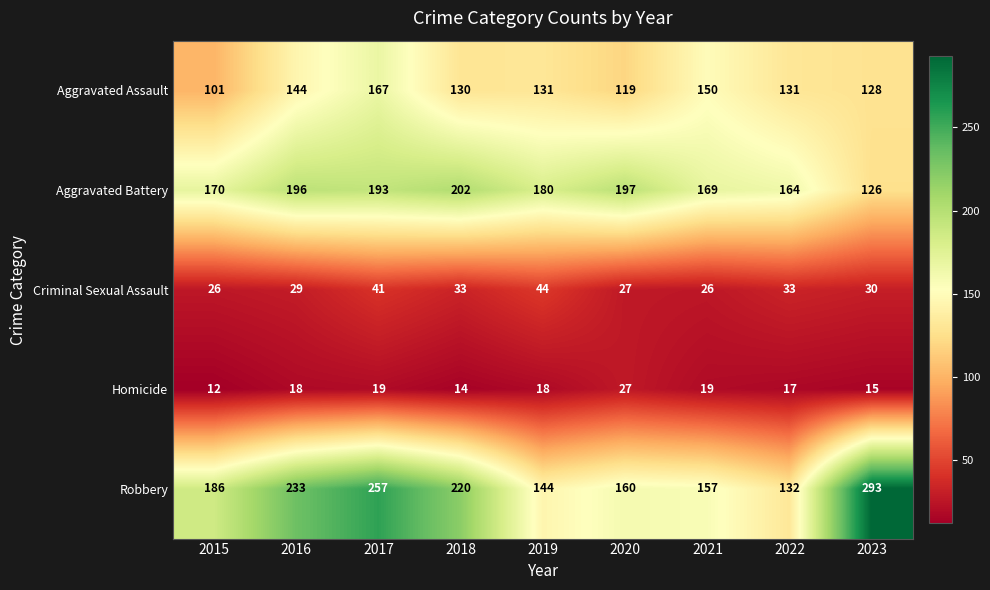

Where is Aggravated Battery nearest to the value 164?

2022